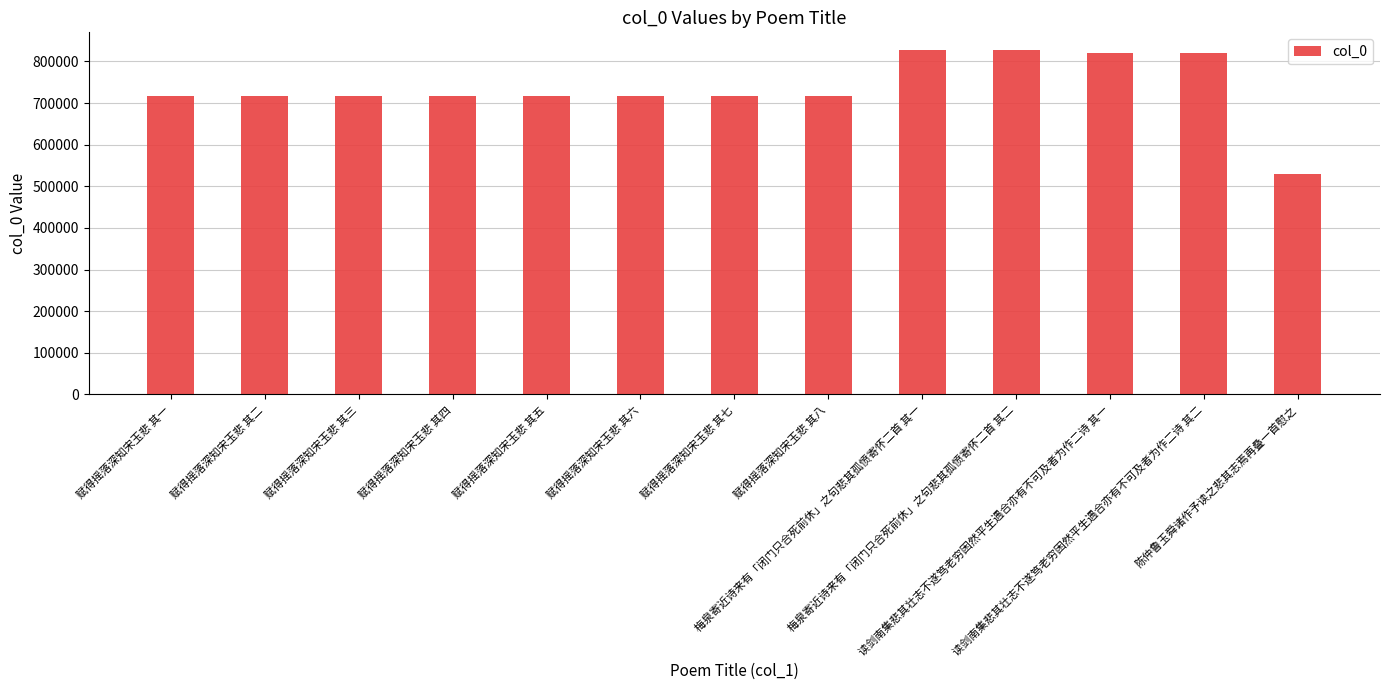

What is the average value?

735740